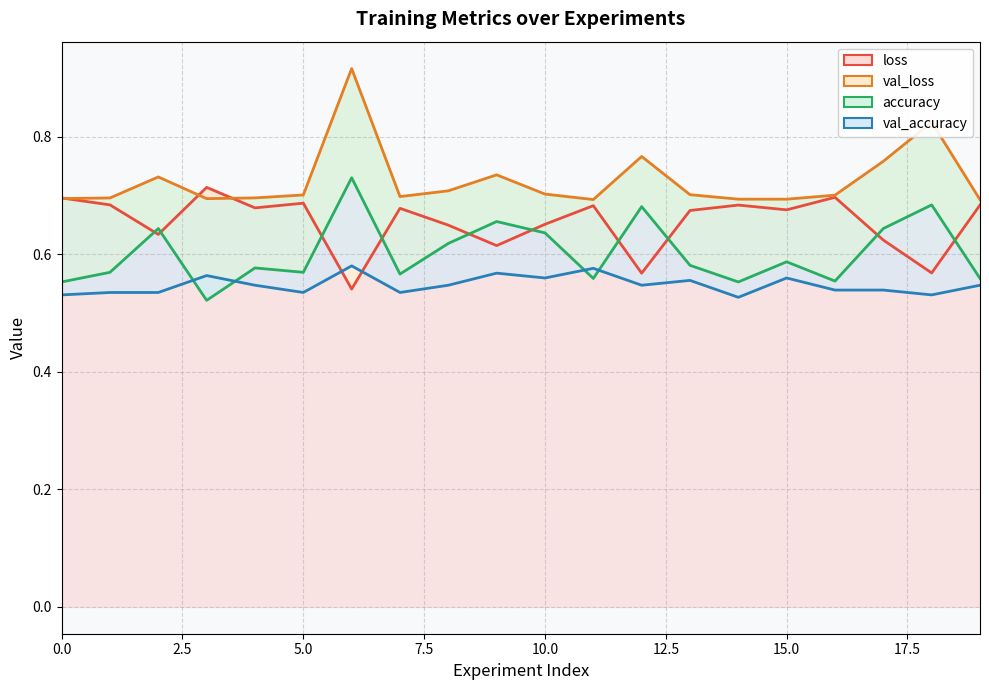

How many lines are shown in the chart?

4